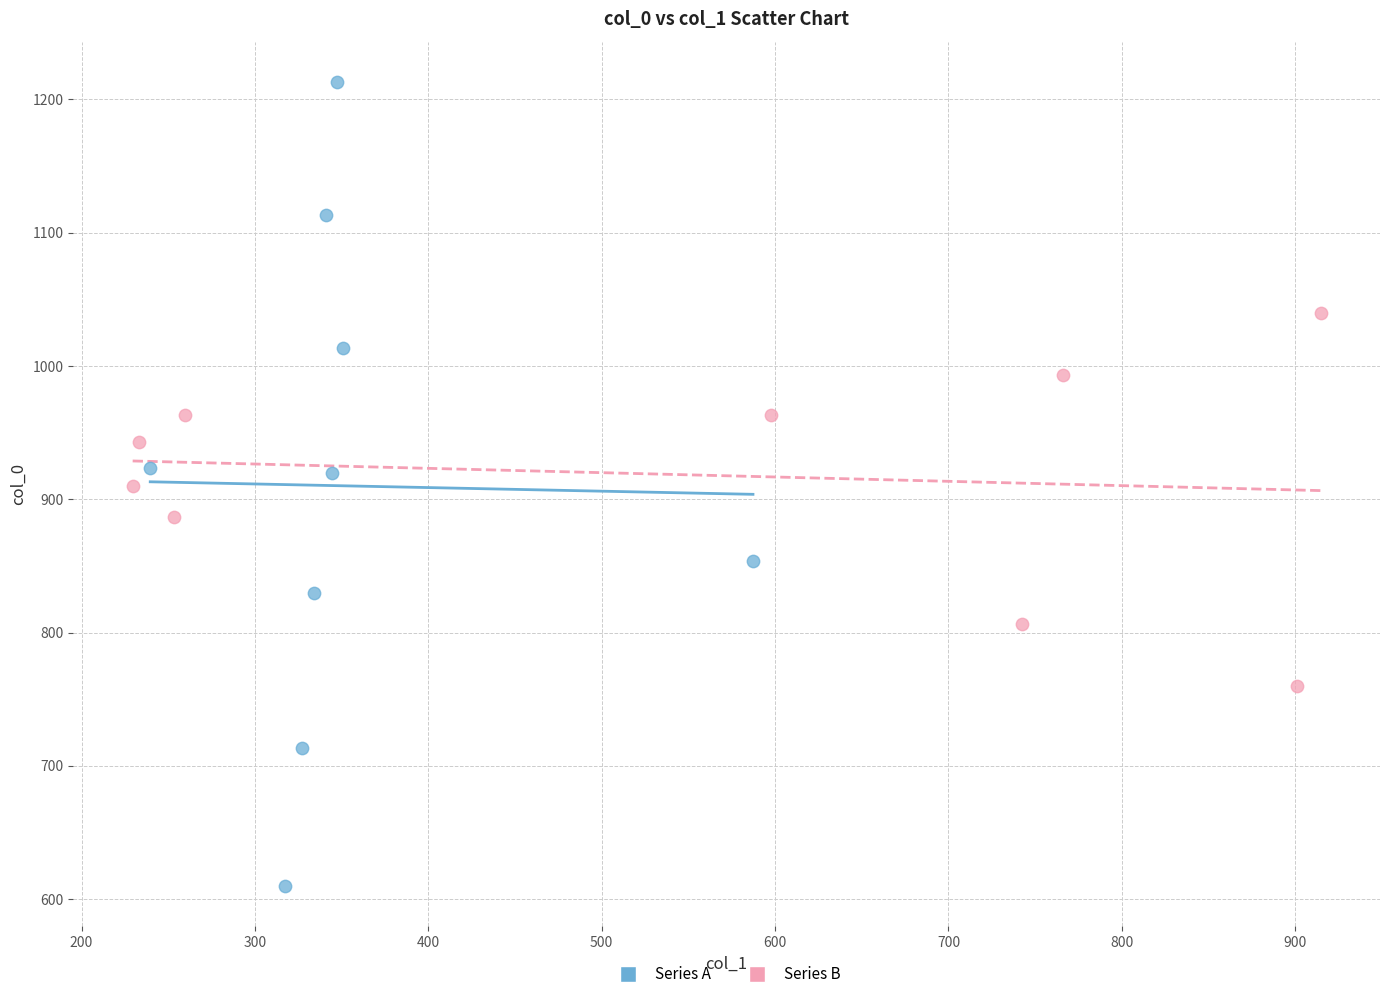

Which series reaches the maximum Y coordinate?

Series A